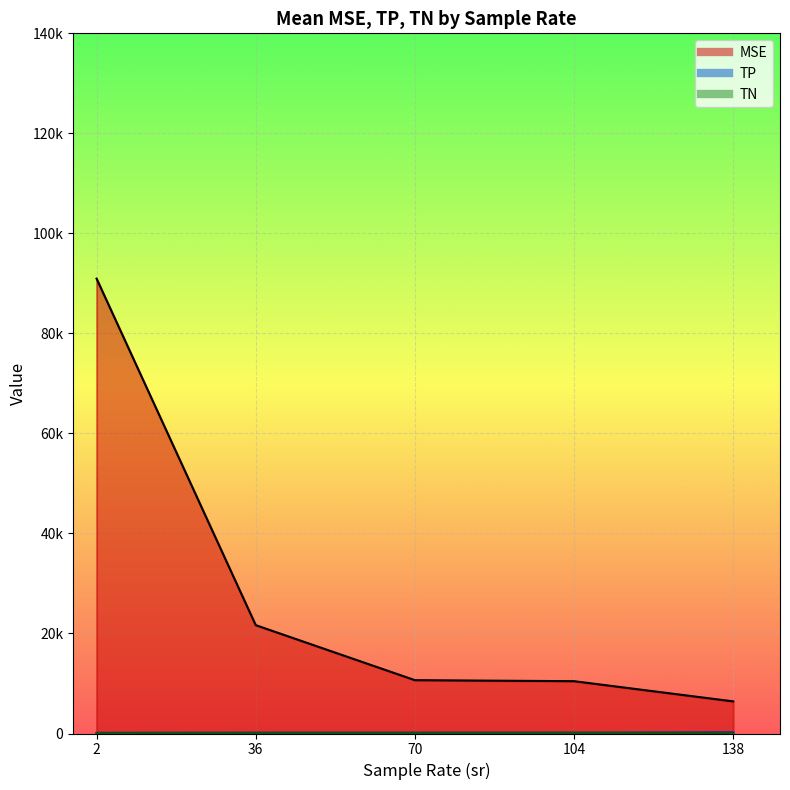

True or false: MSE and TP intersect in this chart.

False